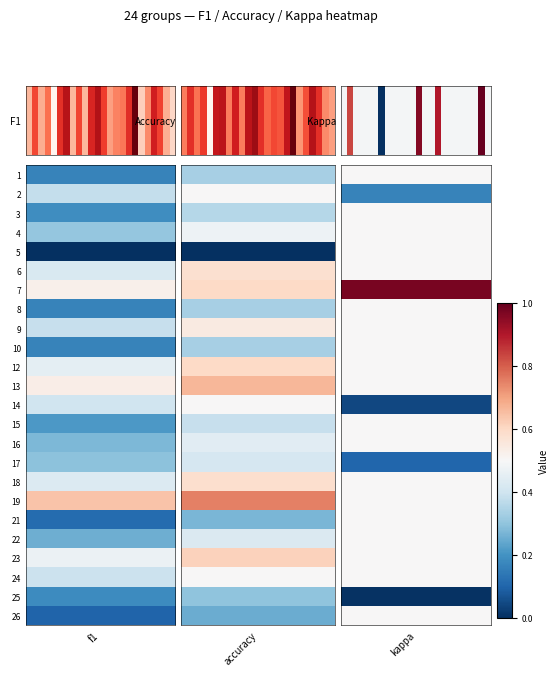

How many data points does each series have?

24